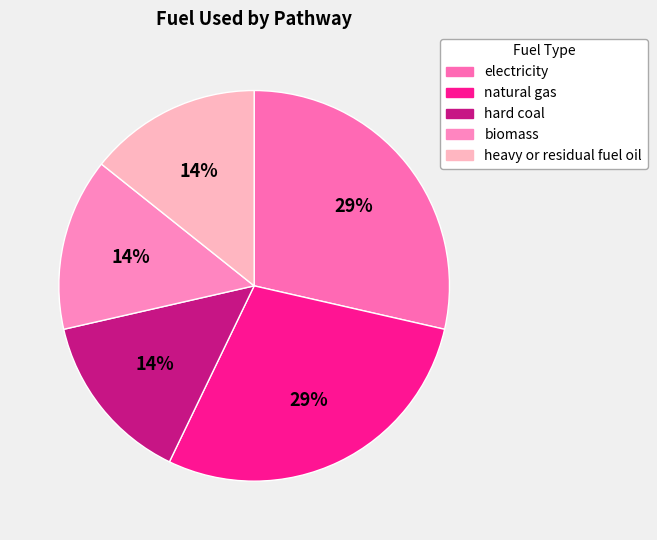

To the nearest percent, what is the difference between the heavy or residual fuel oil and electricity slice percentages?

14%